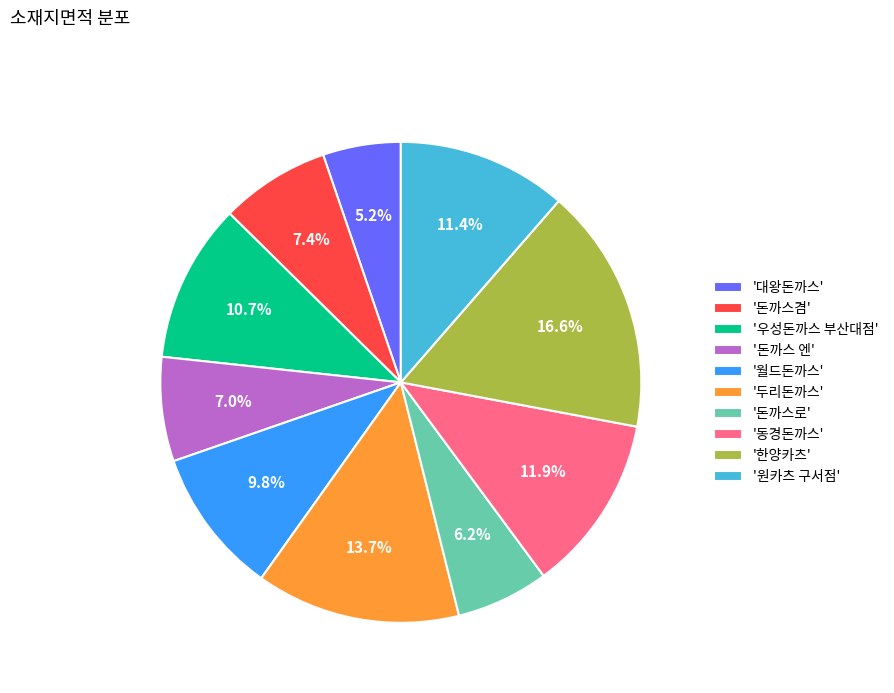

Which slice is the smallest?

'대왕돈까스'